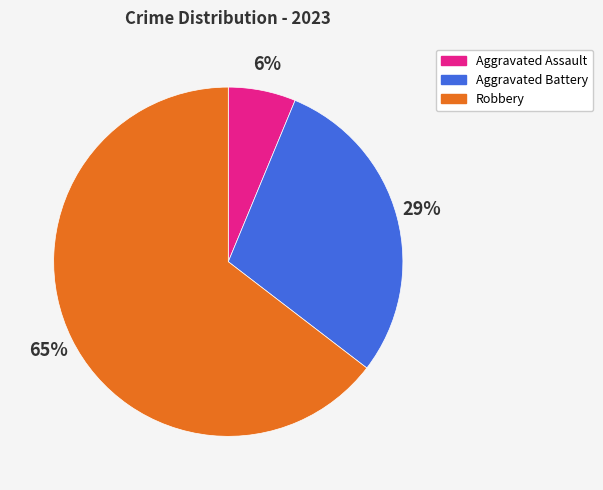

To the nearest percent, what is the average slice percentage?

33%